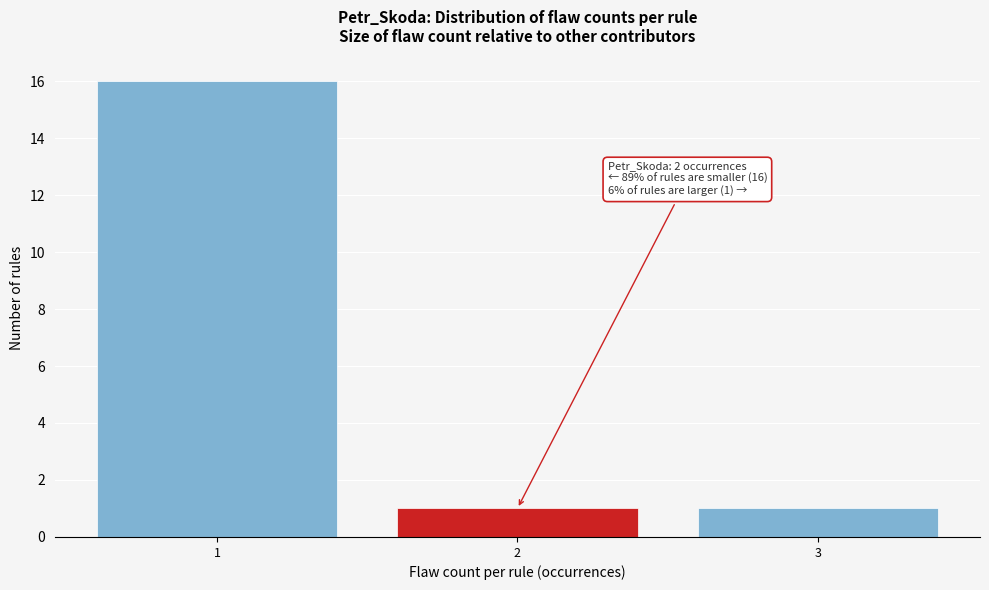

Over which range of the x-axis is the bar tallest?

0.5 to 1.5